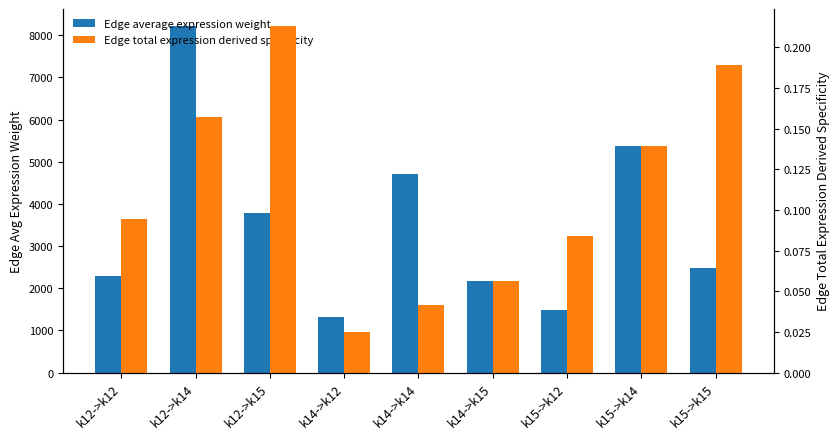

Rank the series by their maximum value, from highest to lowest.

Edge average expression weight, Edge total expression derived specificity